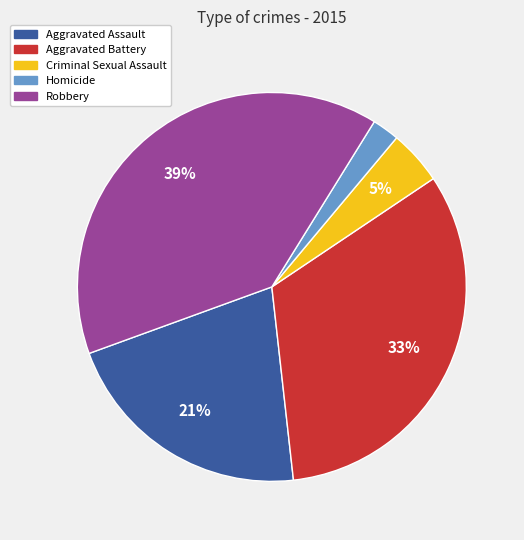

How many segments does this pie chart have?

5